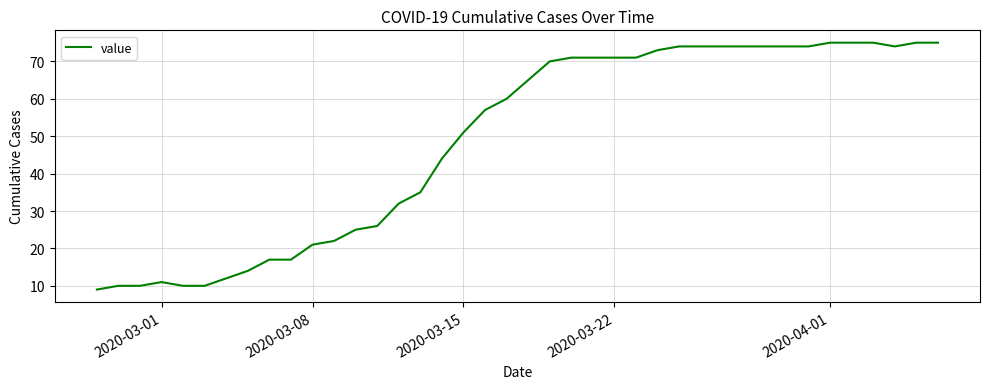

What is the difference between the maximum and minimum values?

66